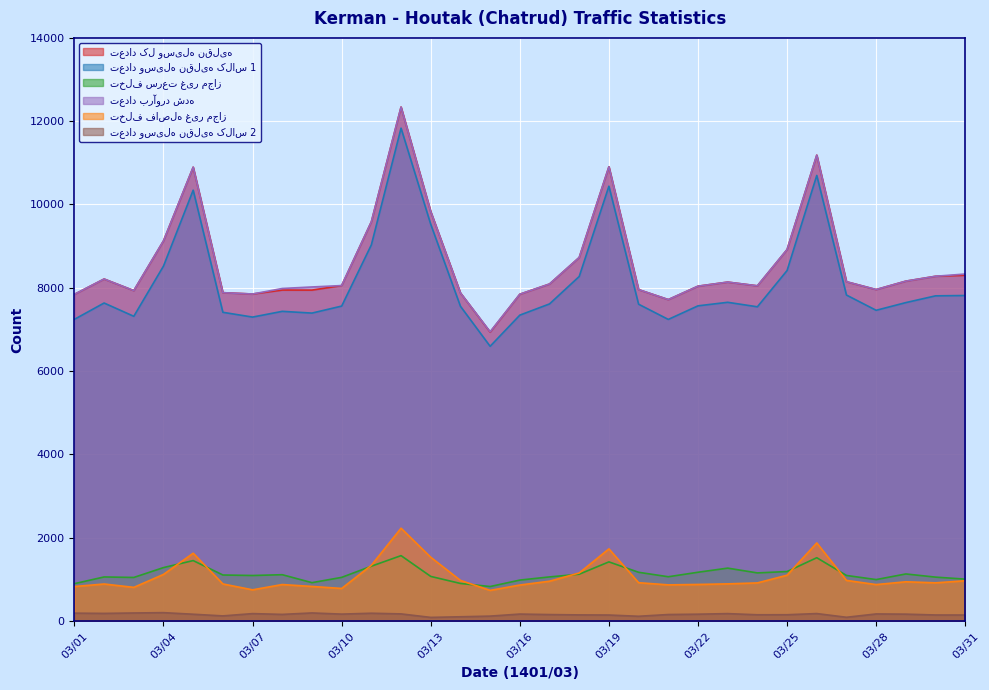

Where do تخلف فاصله غیر مجاز and تخلف سرعت غیر مجاز first cross each other?

03/04 and 03/05